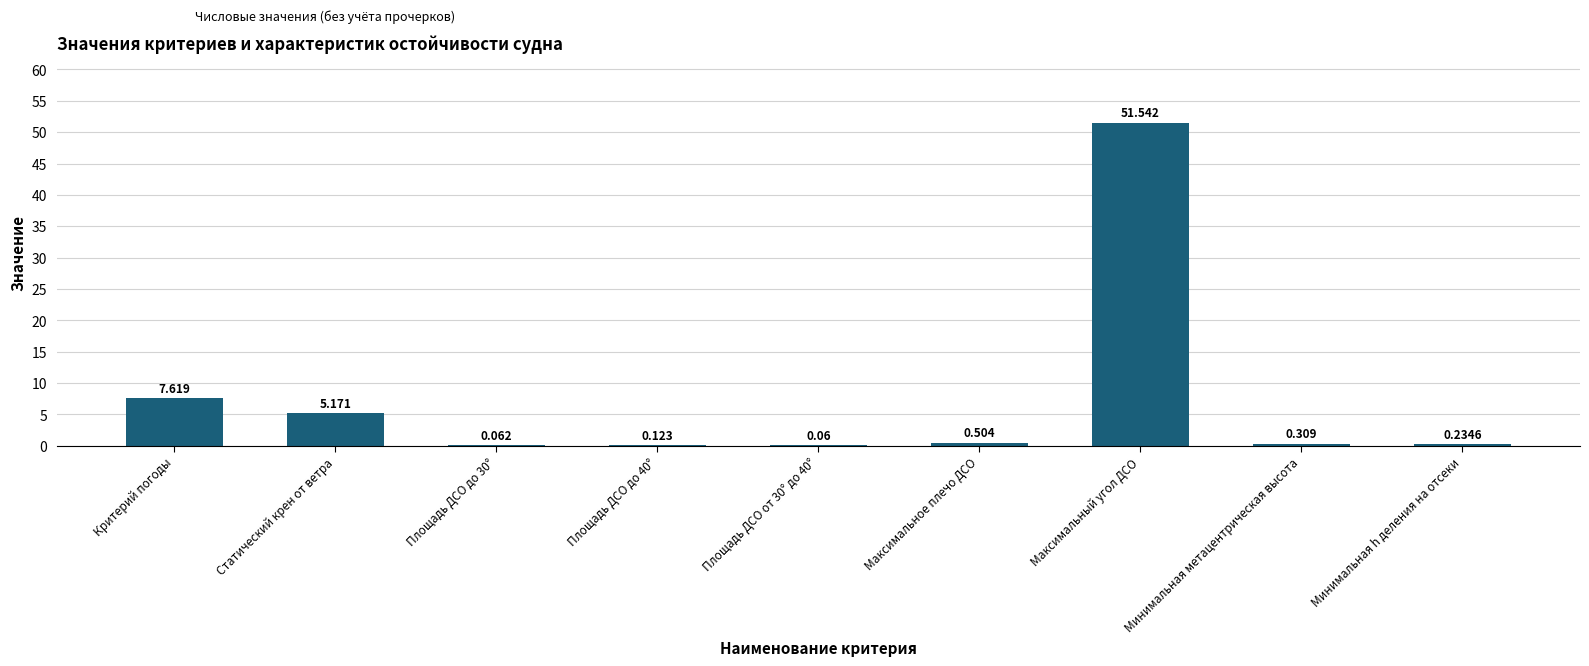

Which has a higher value, Минимальная h деления на отсеки or Критерий погоды?

Критерий погоды